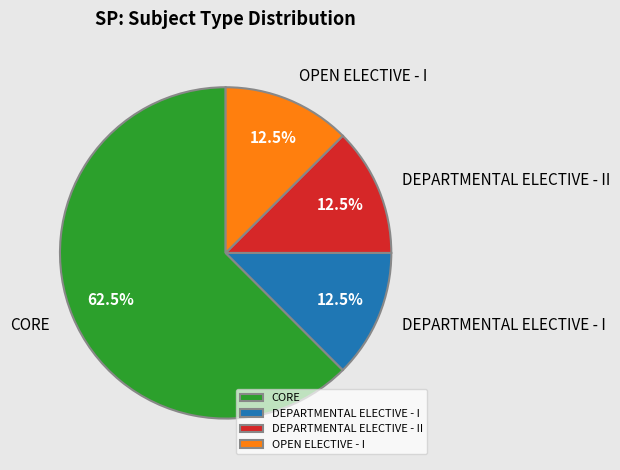

What is the largest slice in the pie chart?

CORE